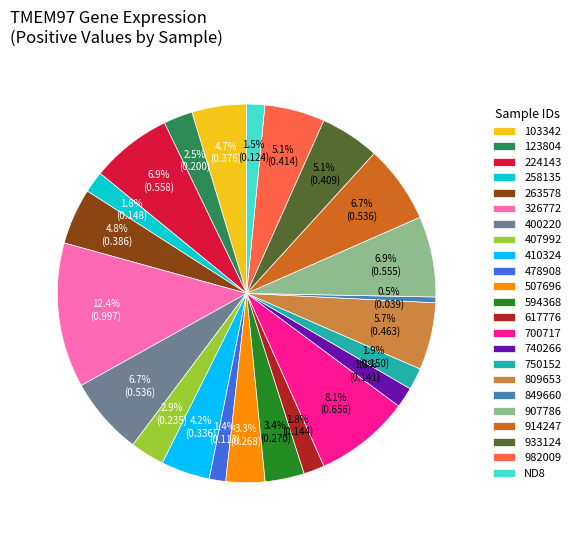

To the nearest percent, what is the average slice percentage?

4%